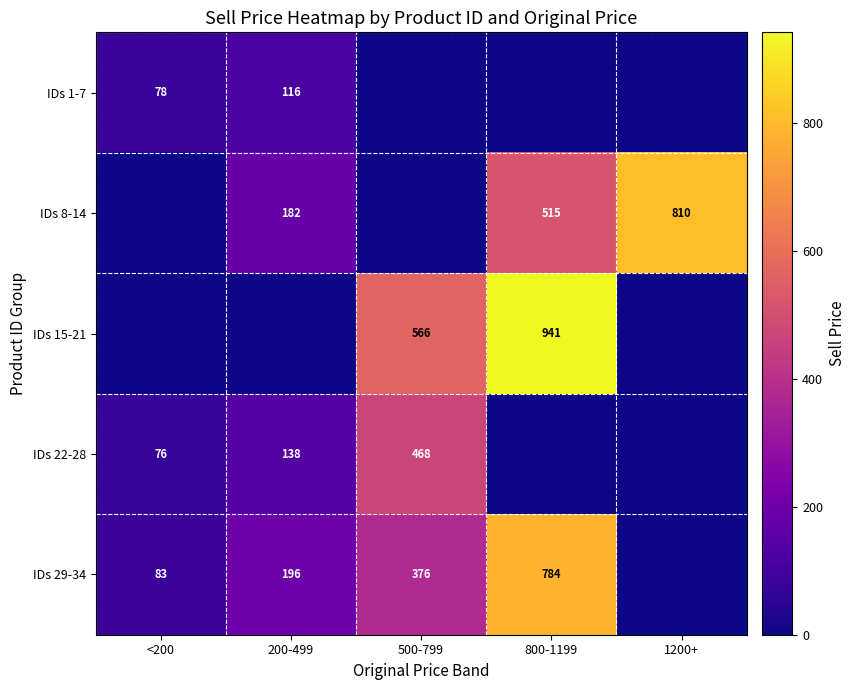

True or false: IDs 29-34 has a value of 83 at <200.

True